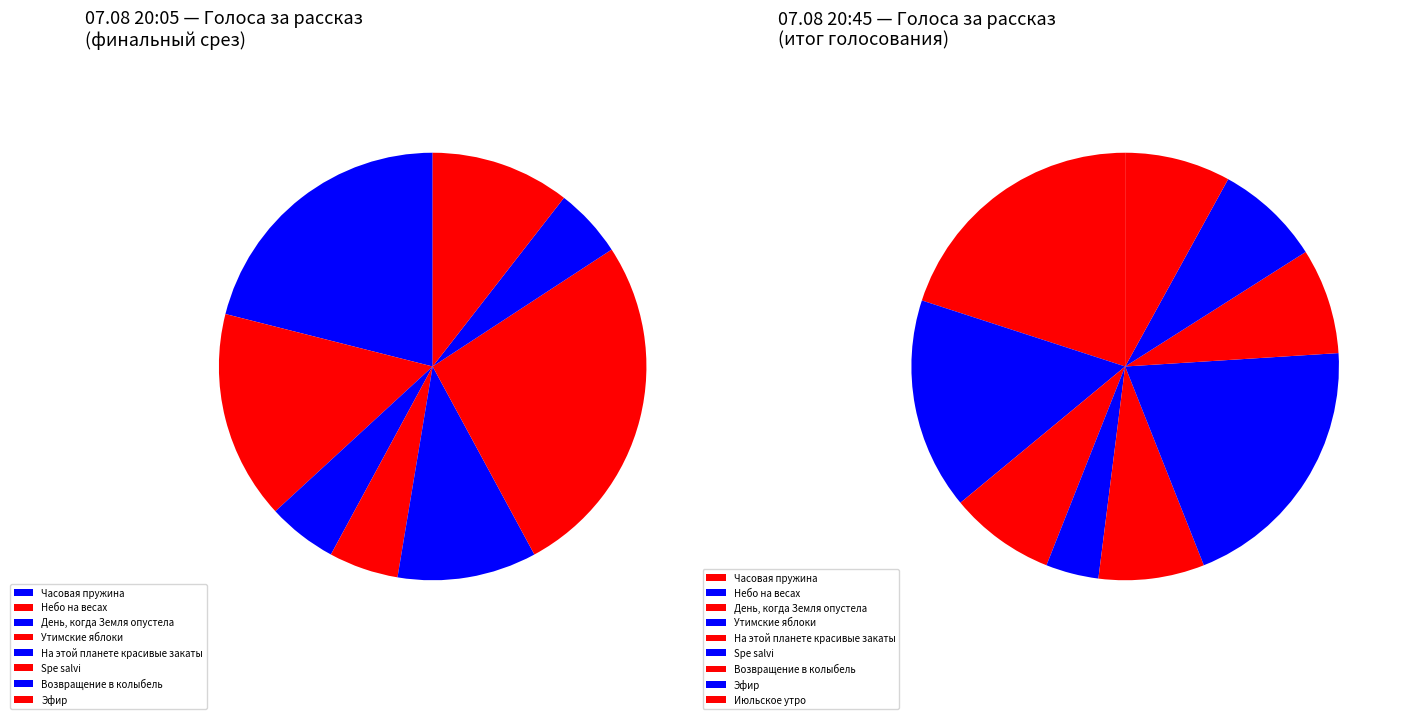

The Июльское утро slice represents 2% of the pie. True or false?

False